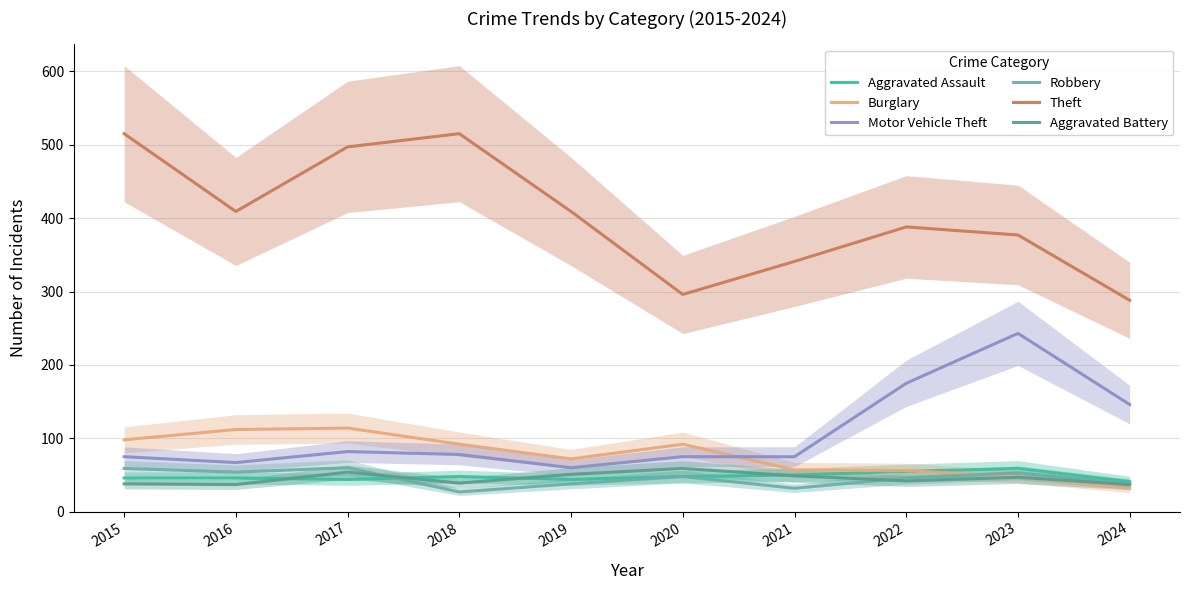

What are all the series names shown in the legend?

Aggravated Assault, Burglary, Motor Vehicle Theft, Robbery, Theft, Aggravated Battery